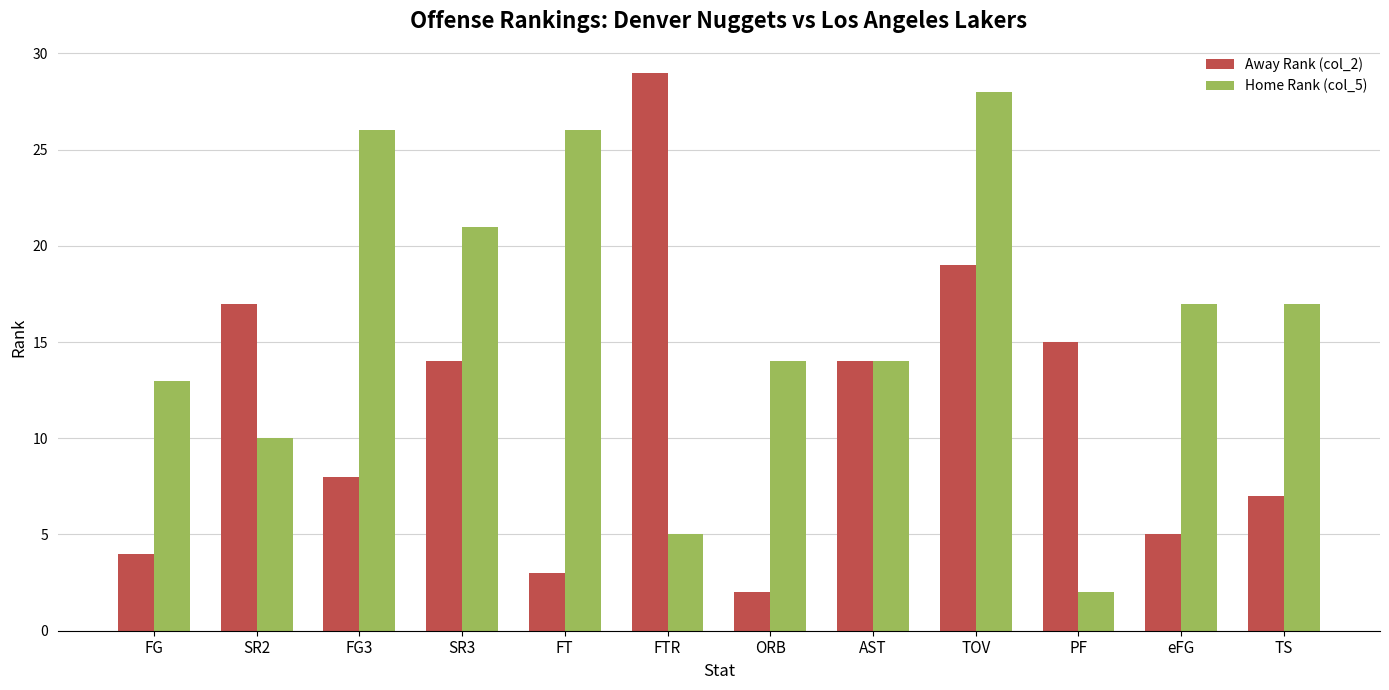

What is the highest value of the Away Rank (col_2) series?

29